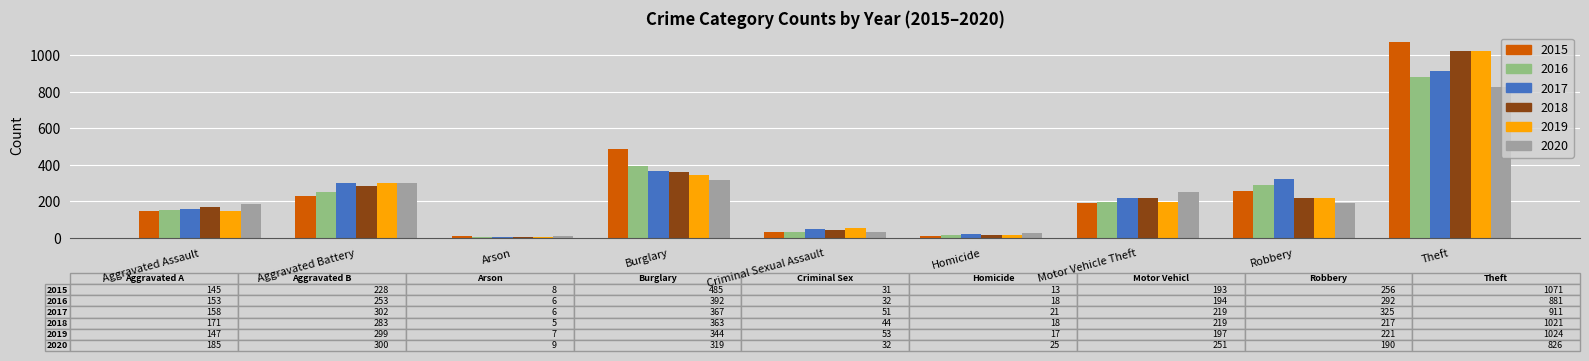

What is the greatest value displayed?

1071